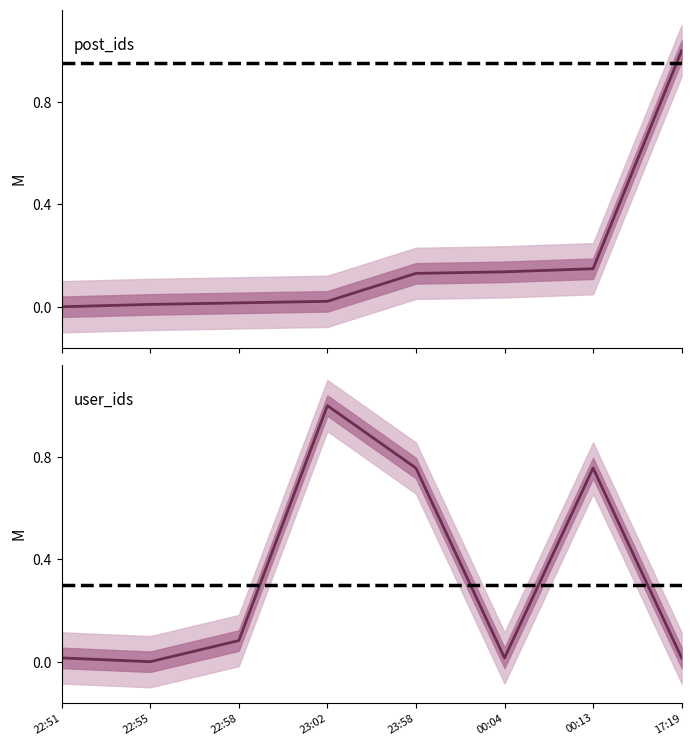

What is the sum of the post_ids values at 00:04 and 22:51?

0.1